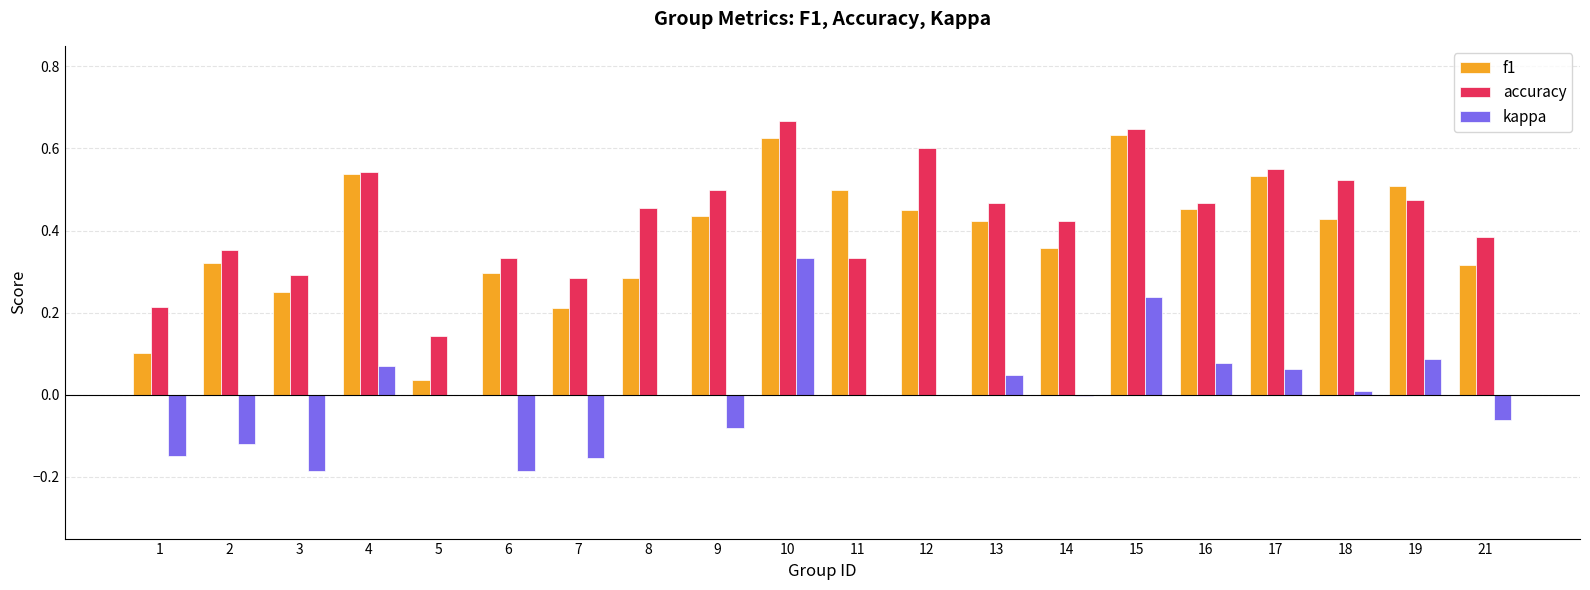

At which category is the sum across all series the highest?

10